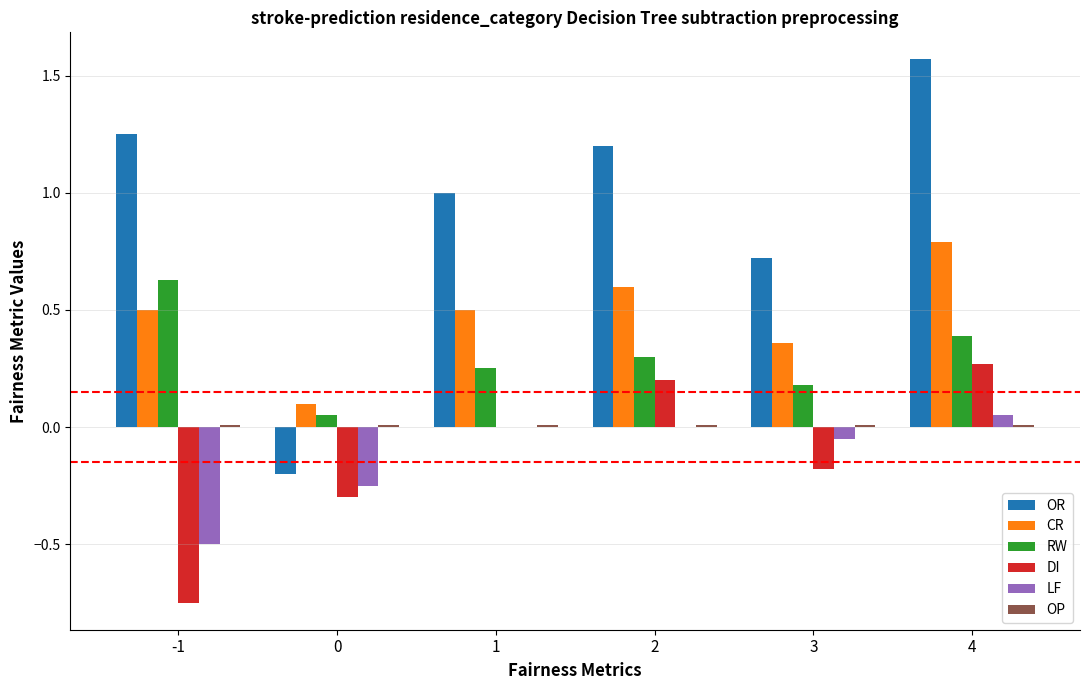

Count the OR values in the range 0 to 1.

2